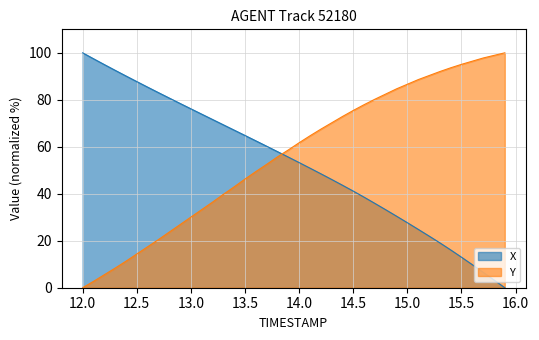

What is the difference between the maximum and minimum values in the X series?

100.0